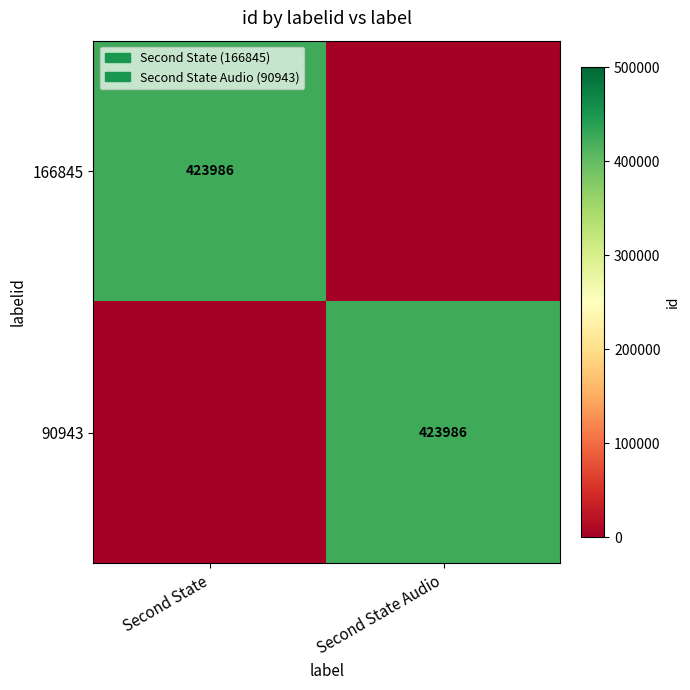

Is it true that 166845 equals 230469 at Second State?

False